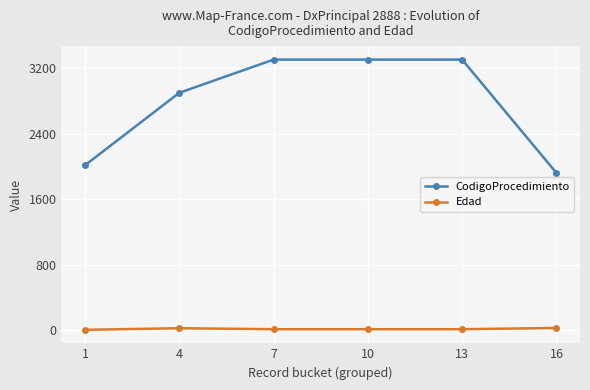

True or false: CodigoProcedimiento and Edad intersect in this chart.

False